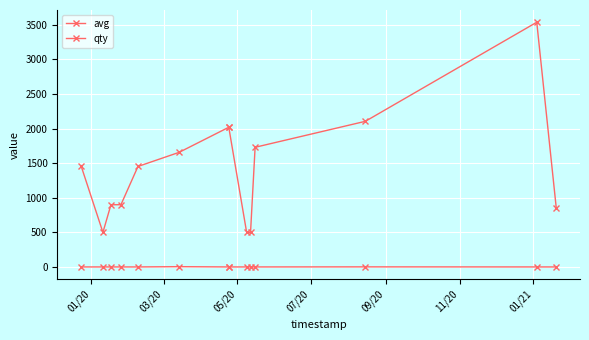

How many values in the qty series exceed 1?

2